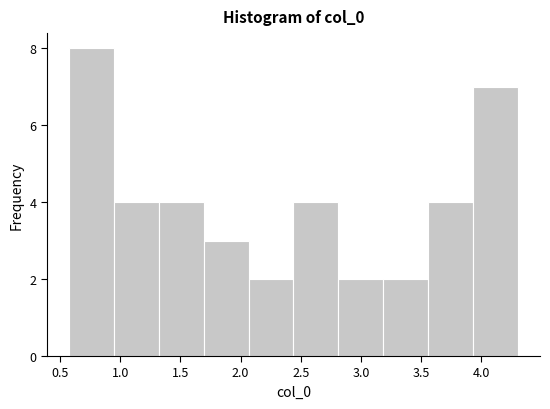

Reading left to right, transcribe this chart: for each bar, give the range it covers on the x-axis and its height. Neither the bar edges nor the heights are printed on the chart, so give them approximately, as read against the axes.

0.60 to 0.95: 8
0.95 to 1.30: 4
1.30 to 1.70: 4
1.70 to 2.05: 3
2.05 to 2.45: 2
2.45 to 2.80: 4
2.80 to 3.20: 2
3.20 to 3.55: 2
3.55 to 3.95: 4
3.95 to 4.30: 7